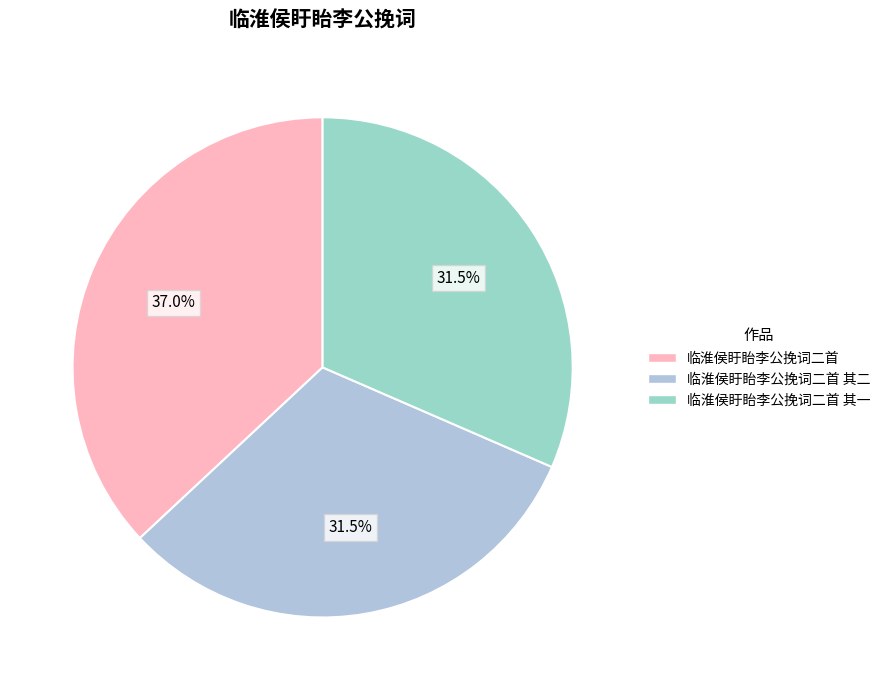

To the nearest percent, what portion does 临淮侯盱眙李公挽词二首 其二 represent?

32%